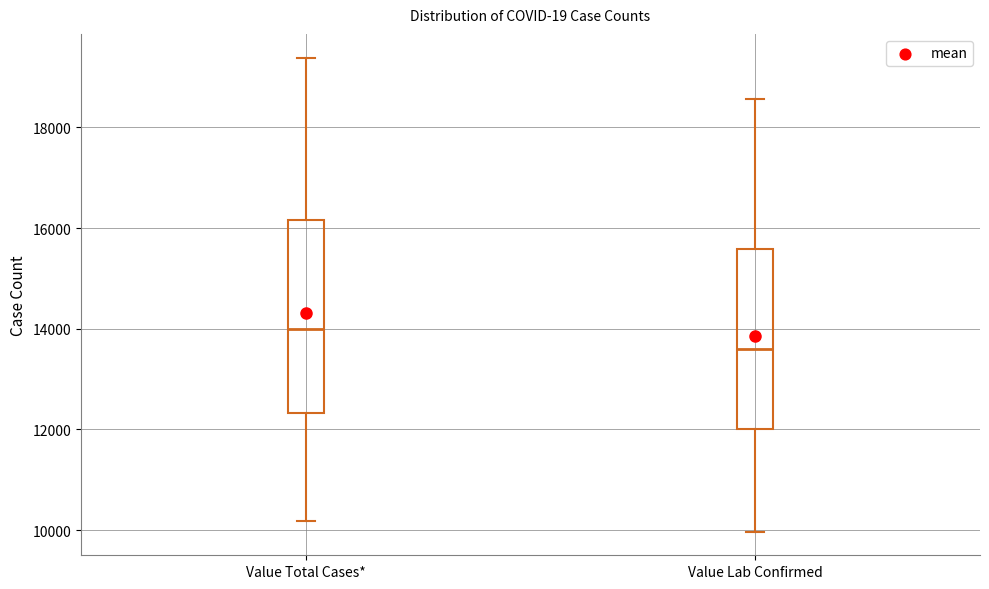

Which box is the tallest, from its lower edge to its upper edge?

Value Total Cases*